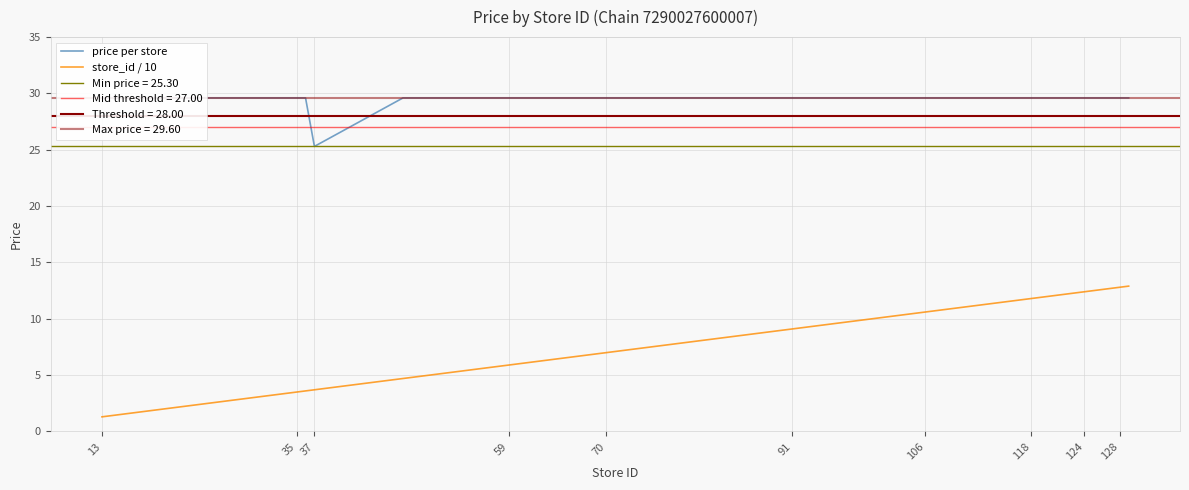

True or false: store_id / 10 and price per store cross at least once.

False